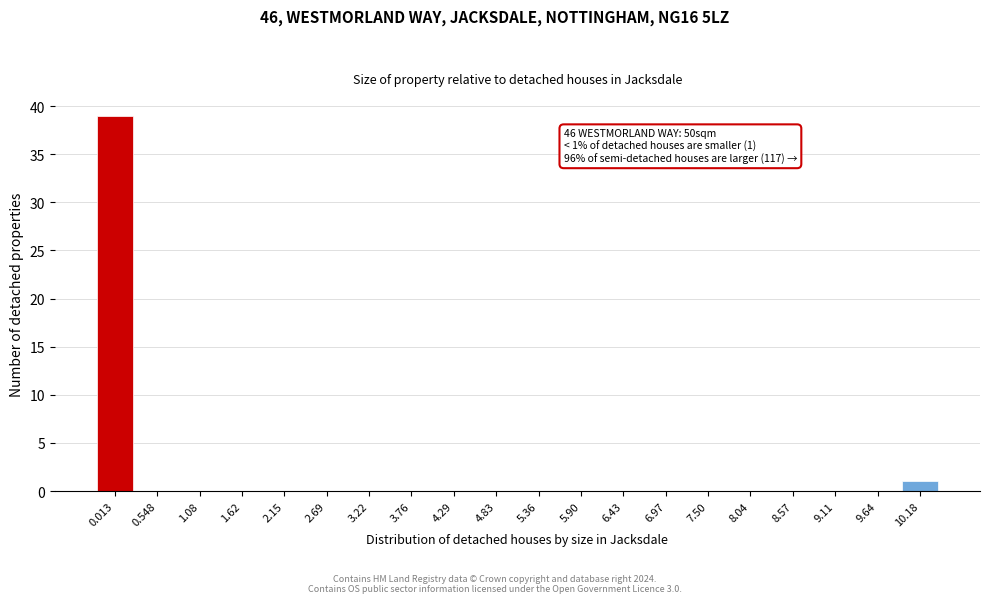

Reading right to left, what are all the values shown in this chart?

10.18=1	9.64=0	9.11=0	8.57=0	8.04=0	7.50=0	6.97=0	6.43=0	5.90=0	5.36=0	4.83=0	4.29=0	3.76=0	3.22=0	2.69=0	2.15=0	1.62=0	1.08=0	0.548=0	0.013=39